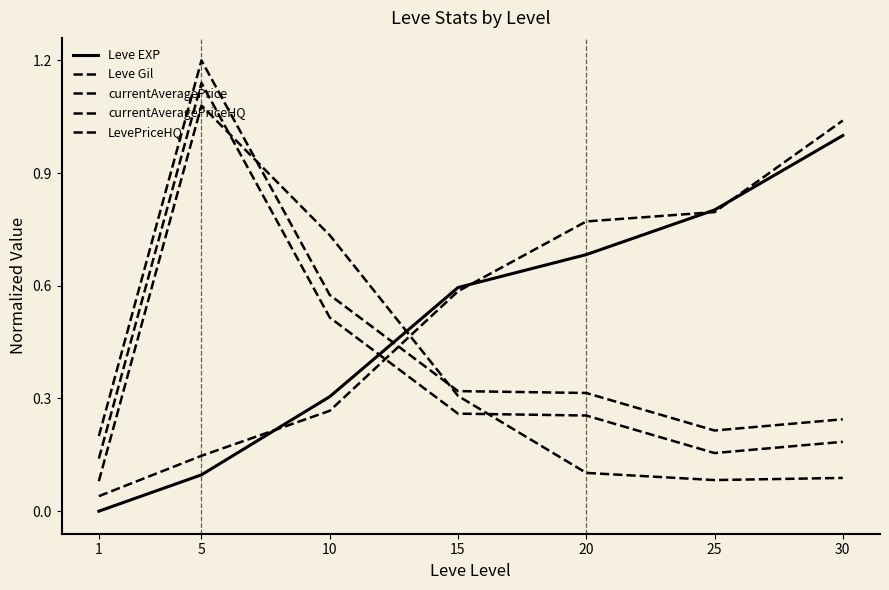

Is this an area chart (filled region under the line)?

No